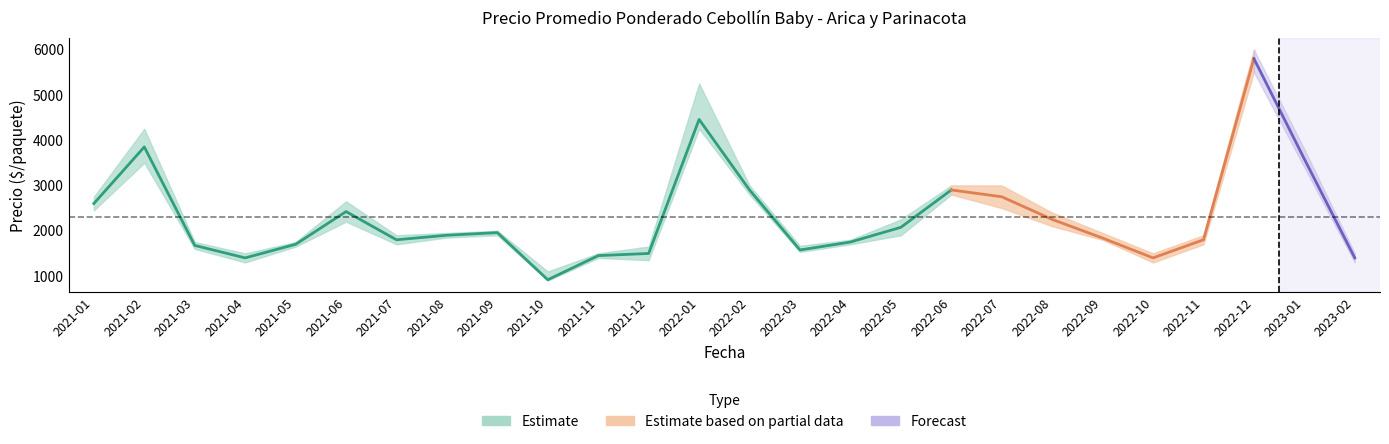

Is this an area chart (filled region under the line)?

No